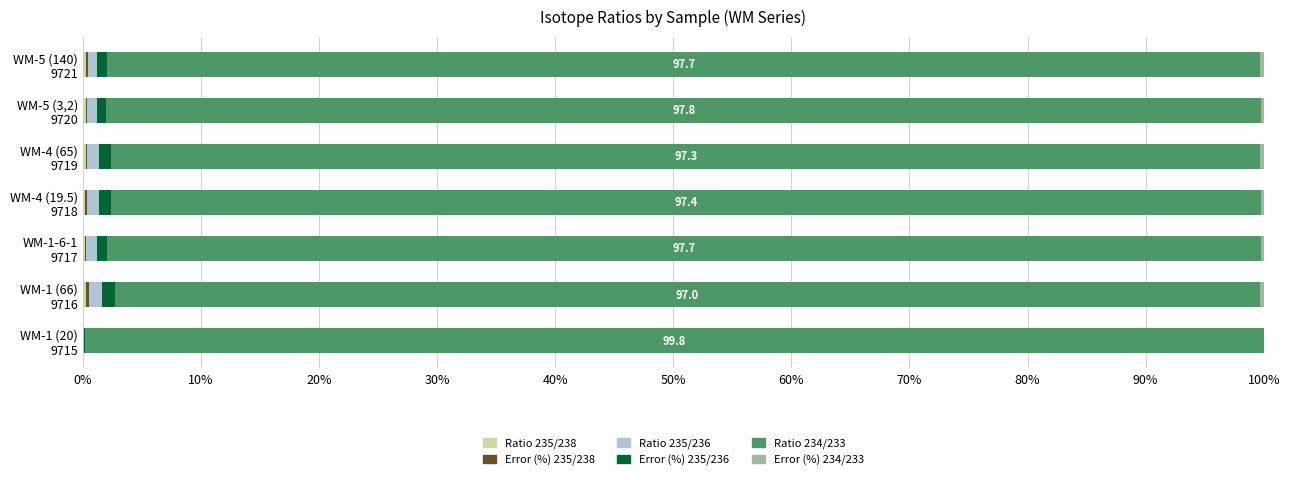

What is the sum of all Ratio 235/236 values?

5.7